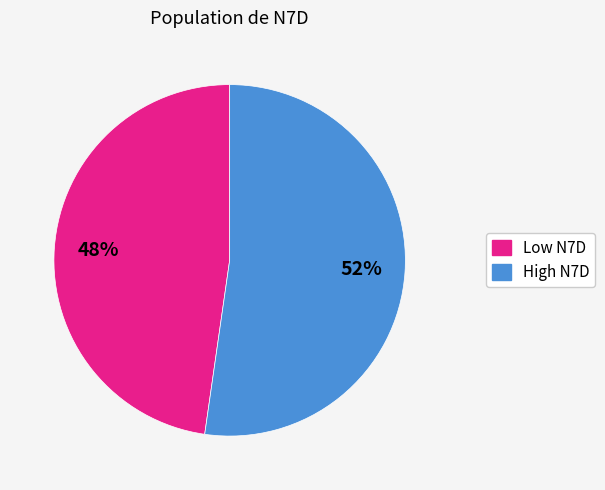

Count the number of slices in the pie.

2